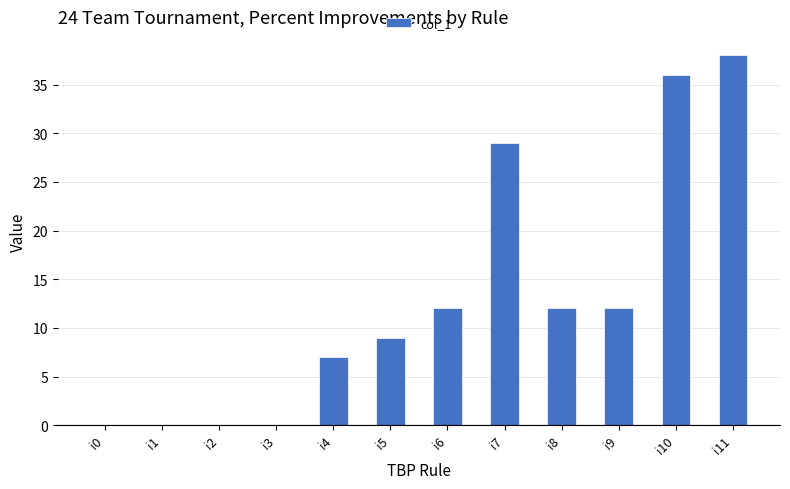

The chart shows a value of 12 at i9. True or false?

True